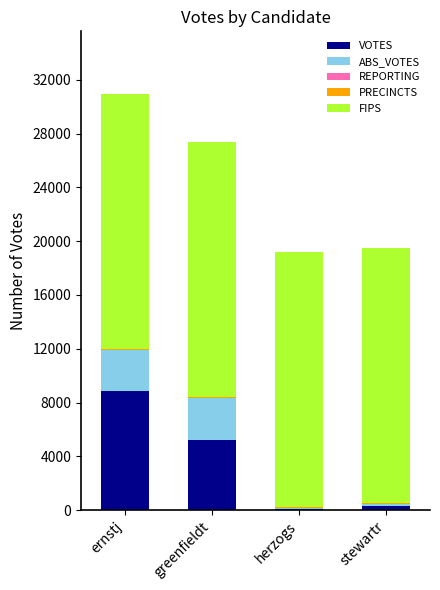

At which category is the sum across all series the highest?

ernstj